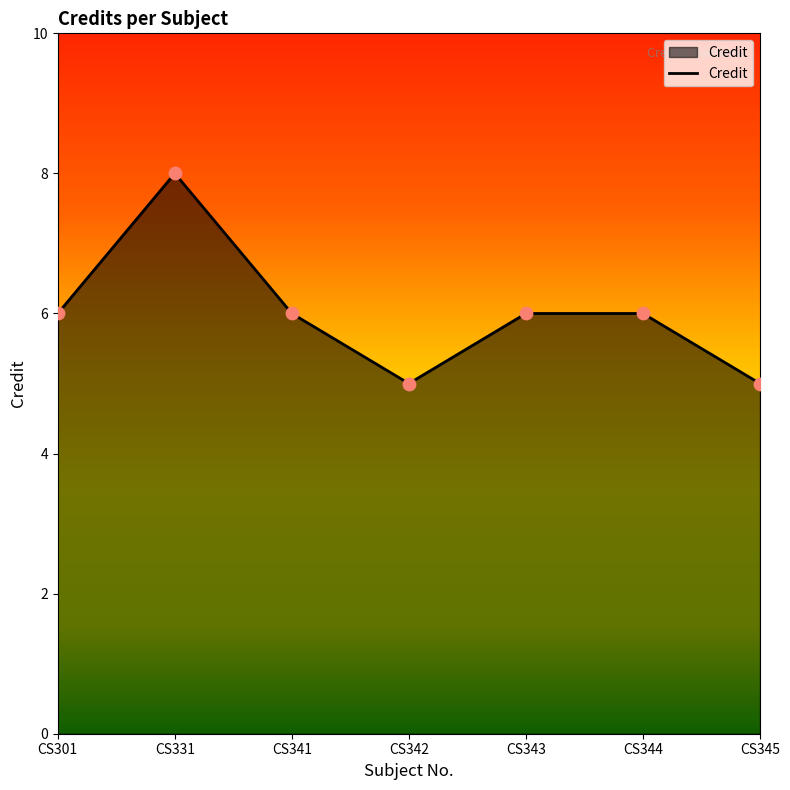

Which has a higher value, CS341 or CS342?

CS341